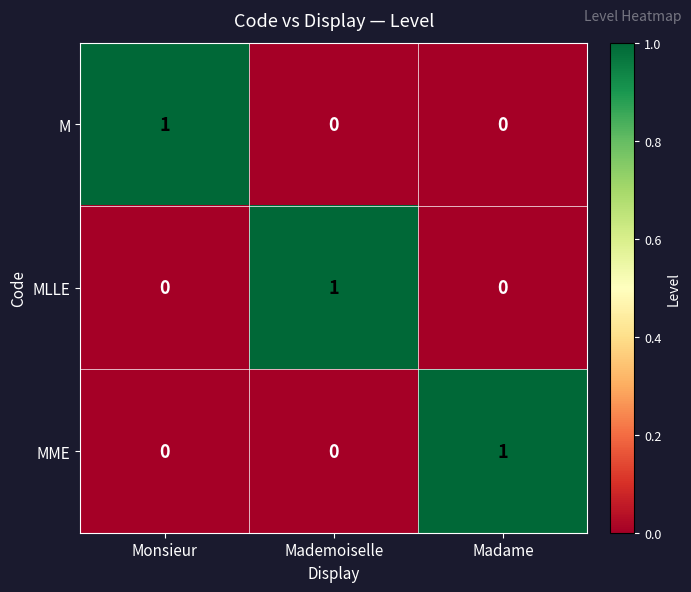

How many values in M are above zero?

1